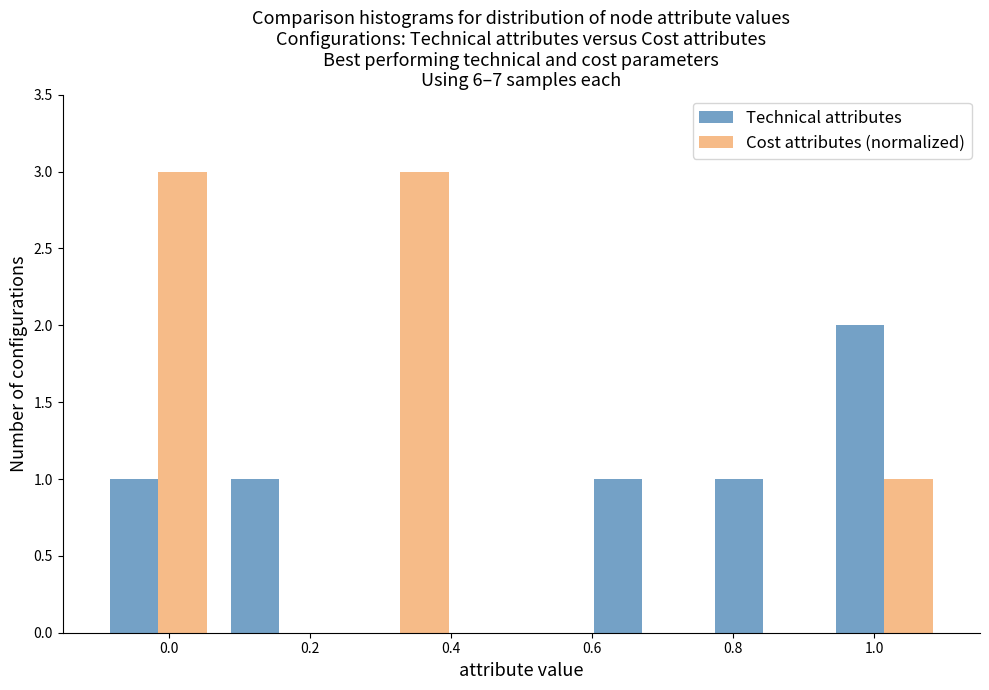

Reading left to right, transcribe this chart: for each range on the x-axis, give the height of each series' bar. Neither the bar edges nor the heights are printed on the chart, so give them approximately, as read against the axes.

-0.10 to 0.08: Technical attributes=1	Cost attributes (normalized)=3
0.08 to 0.24: Technical attributes=1	Cost attributes (normalized)=0
0.24 to 0.42: Technical attributes=0	Cost attributes (normalized)=3
0.42 to 0.58: Technical attributes=0	Cost attributes (normalized)=0
0.58 to 0.76: Technical attributes=1	Cost attributes (normalized)=0
0.76 to 0.92: Technical attributes=1	Cost attributes (normalized)=0
0.92 to 1.10: Technical attributes=2	Cost attributes (normalized)=1